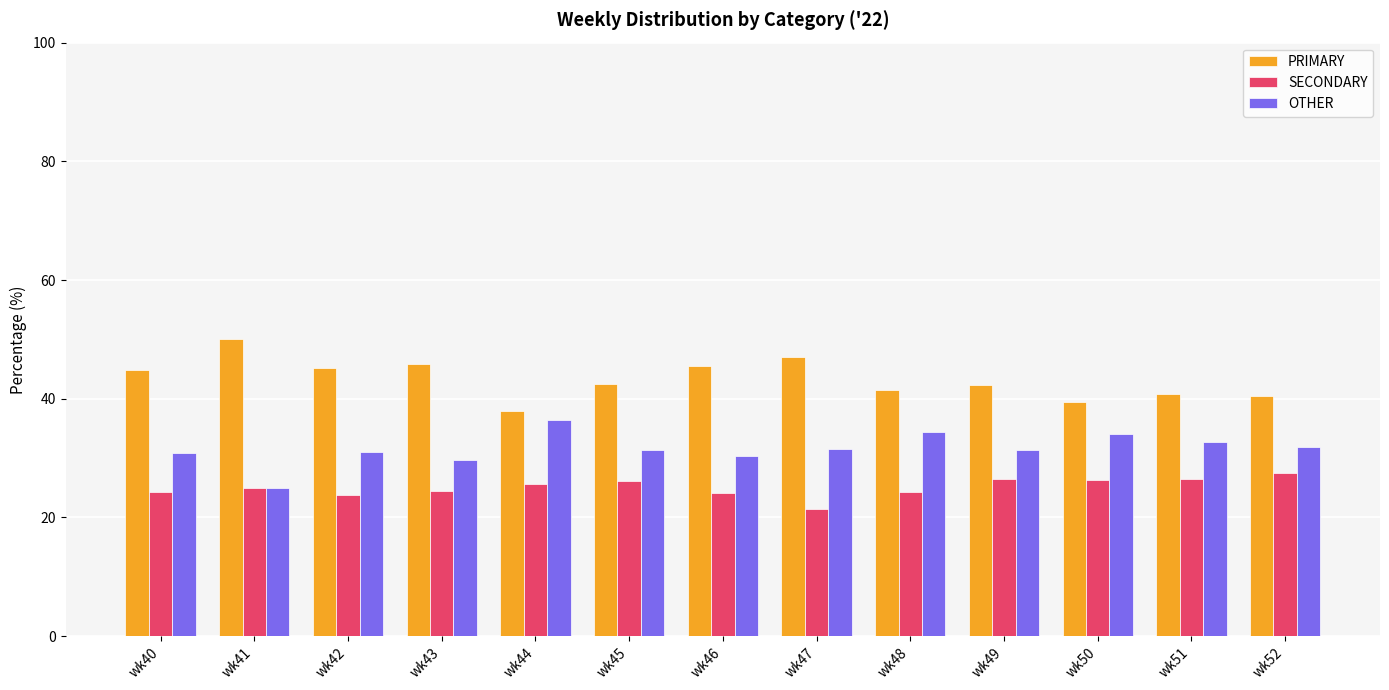

What is the total value across all series at wk49?

100.0